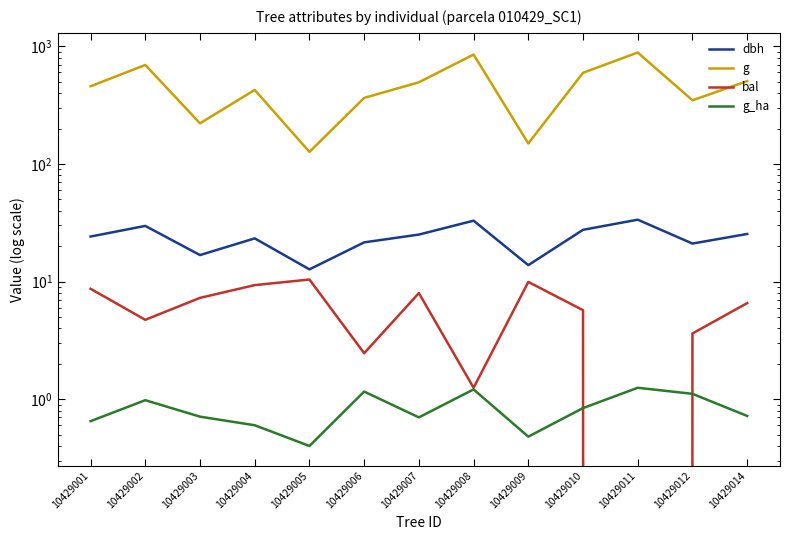

True or false: g and bal intersect in this chart.

False